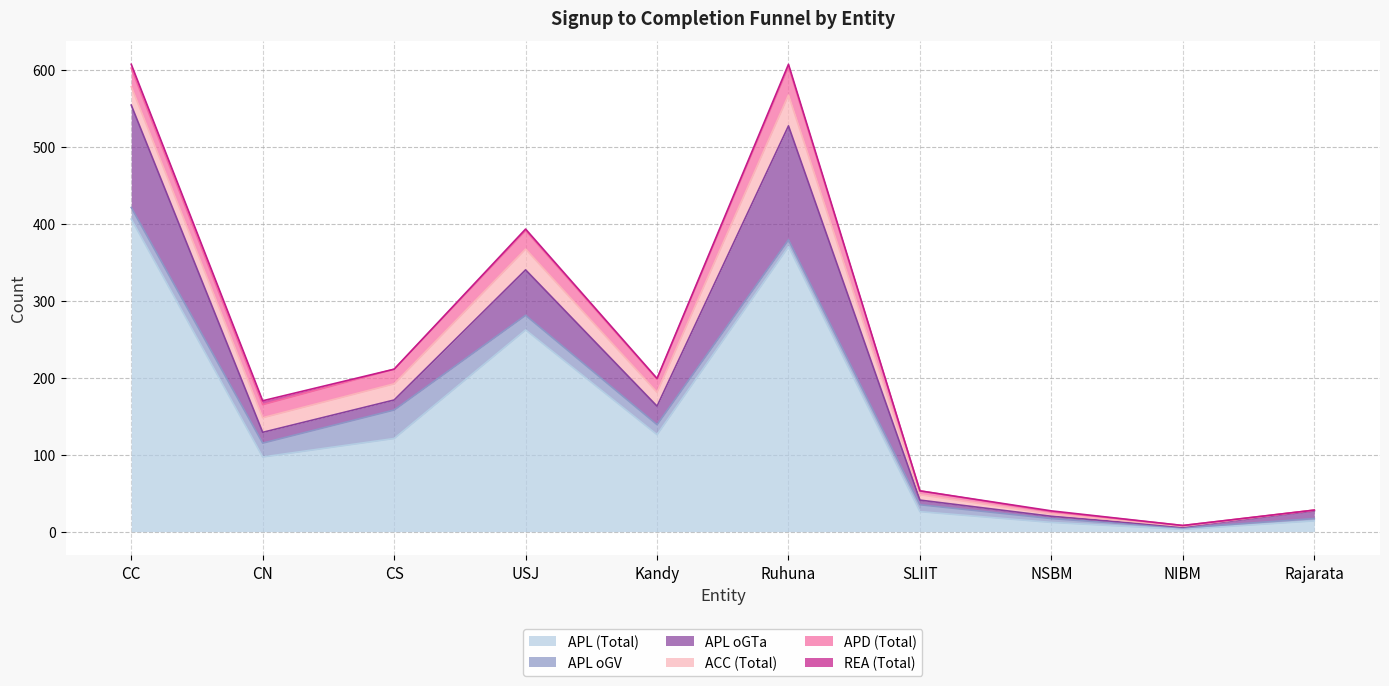

How many data points in APL oGTa are above 14?

4